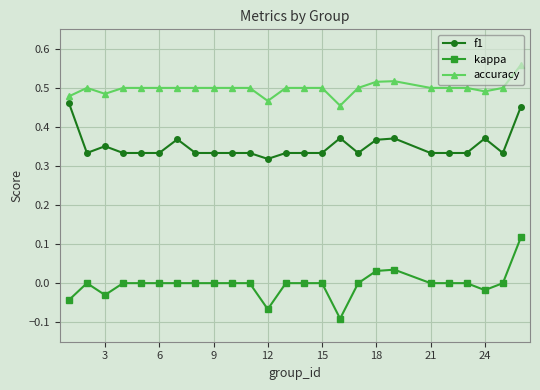

True or false: f1 and kappa intersect in this chart.

False